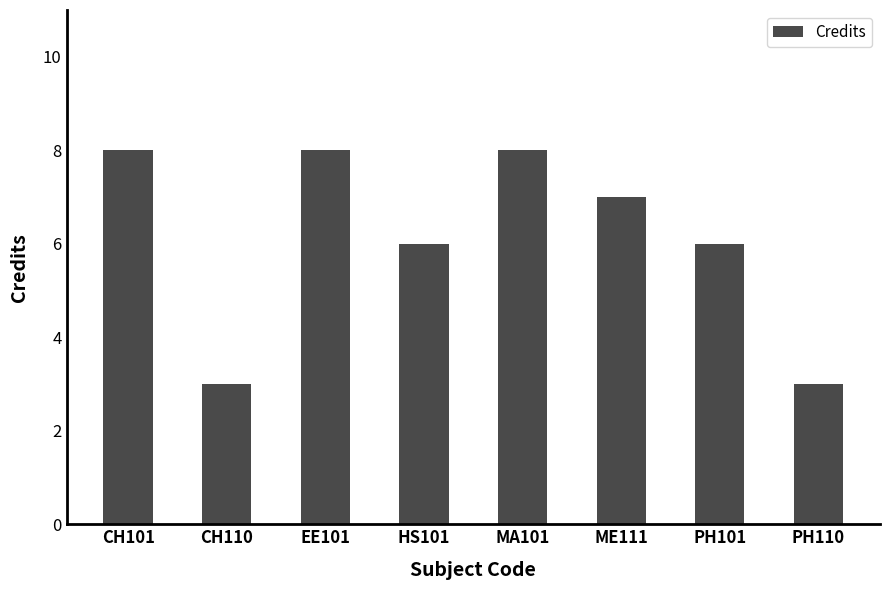

At which label does the data first exceed 7?

CH101